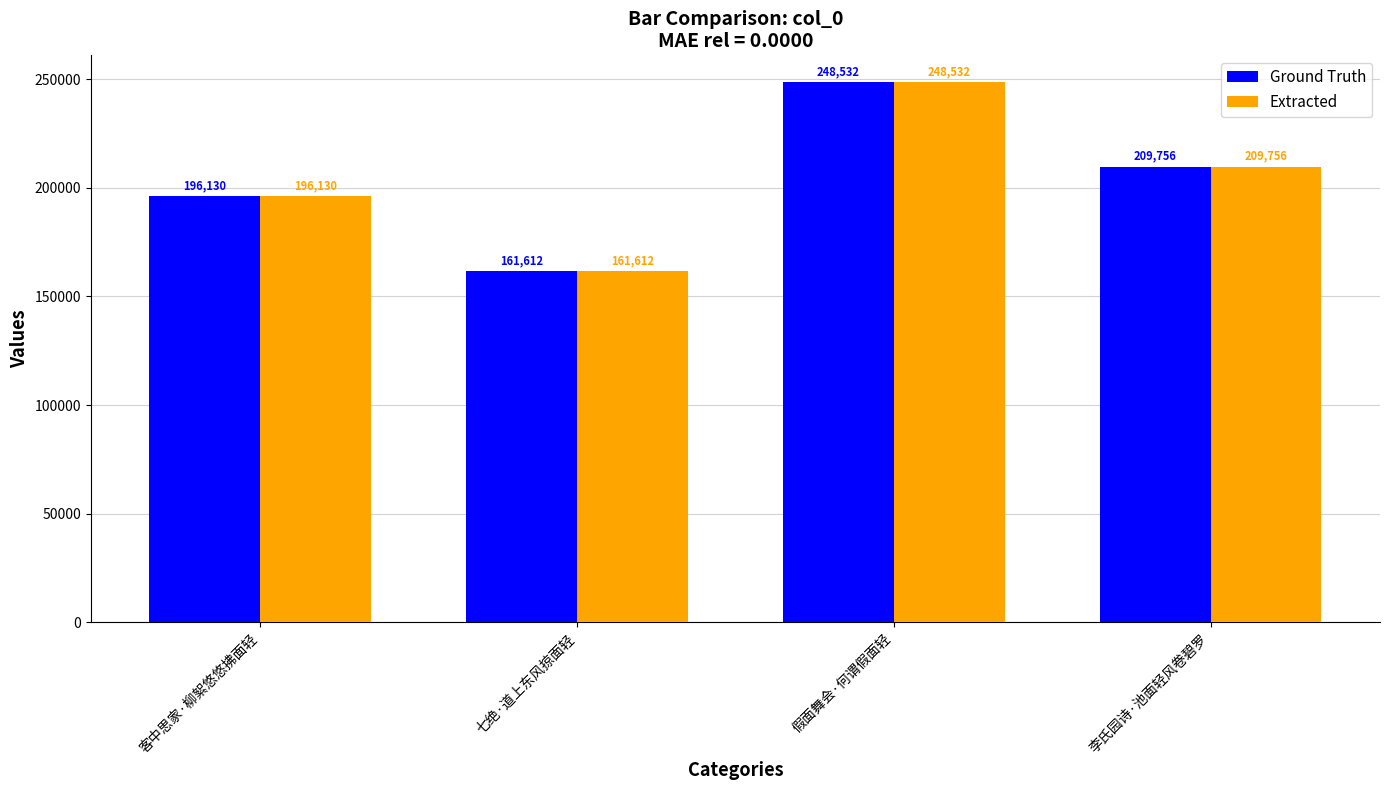

Rank the categories by Extracted value from highest to lowest.

假面舞会·何谓假面轻, 李氏园诗·池面轻风卷碧罗, 客中思家·柳絮悠悠拂面轻, 七绝·道上东风掠面轻